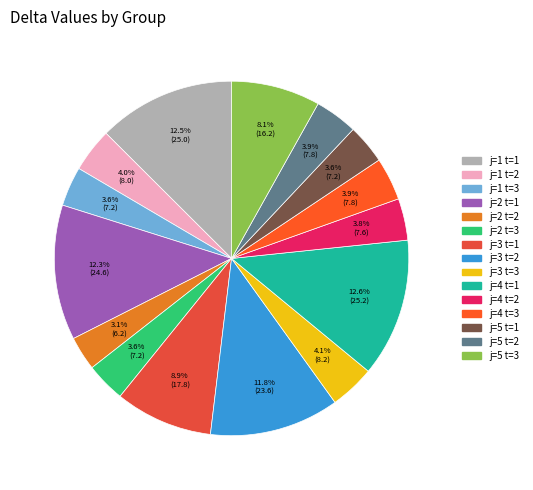

What is the change in value from j=1 t=2 to j=4 t=1?

+17.2